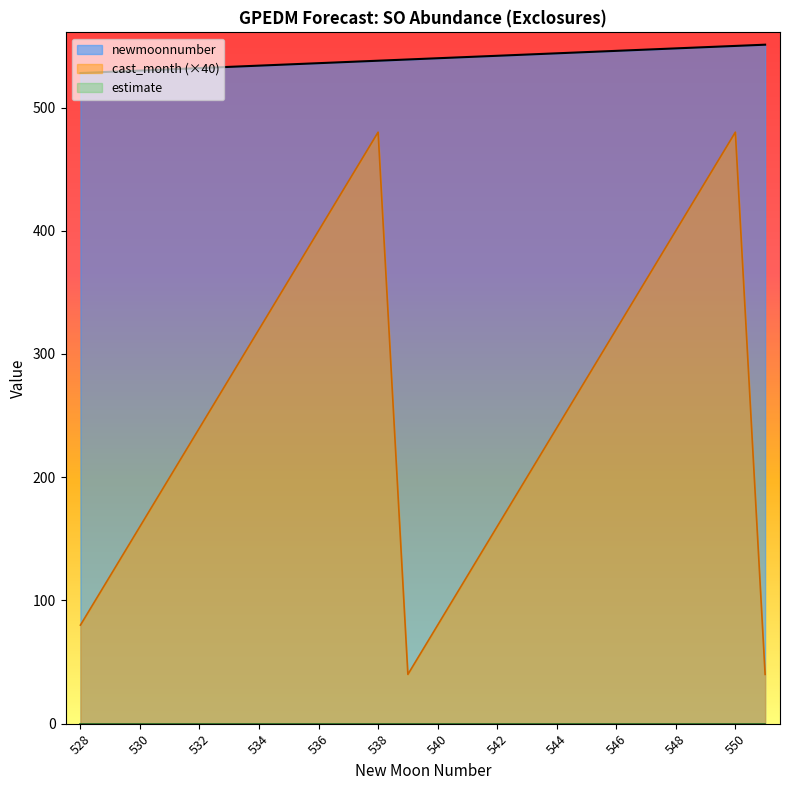

What is the difference between the maximum and second lowest values in the cast_month series?

440